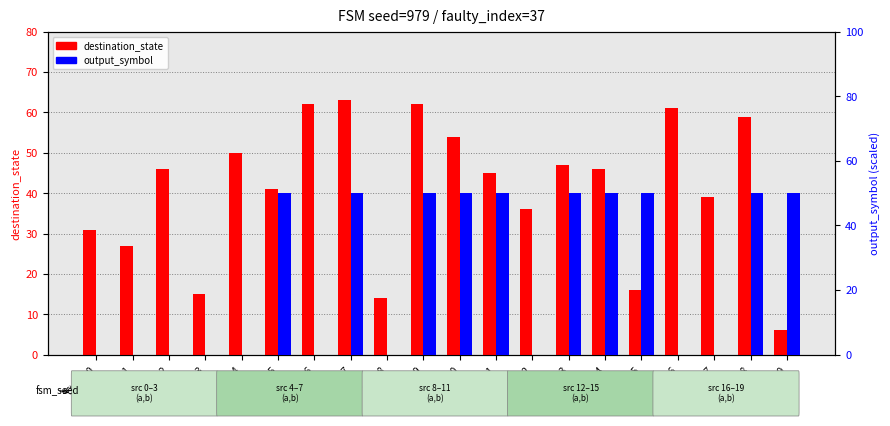

At which category does the chart reach its minimum across all series?

State_0